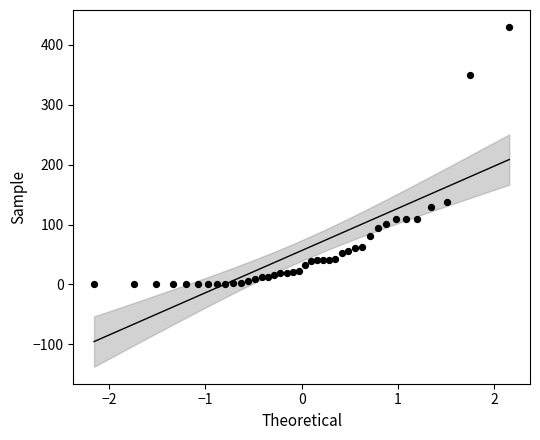

What is the range of Y values (max minus min)?

430